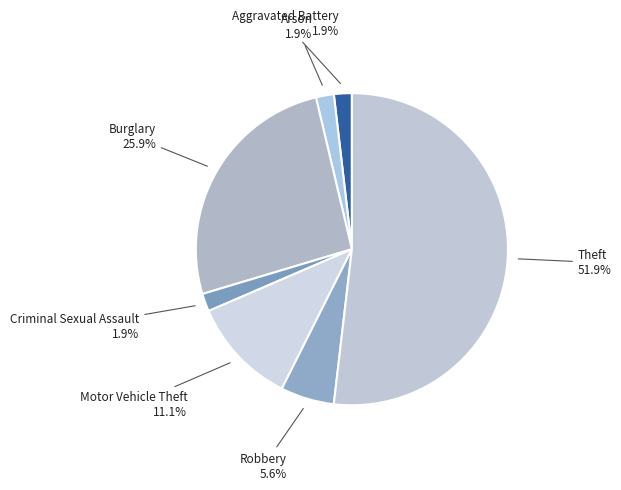

Count the number of slices in the pie.

7